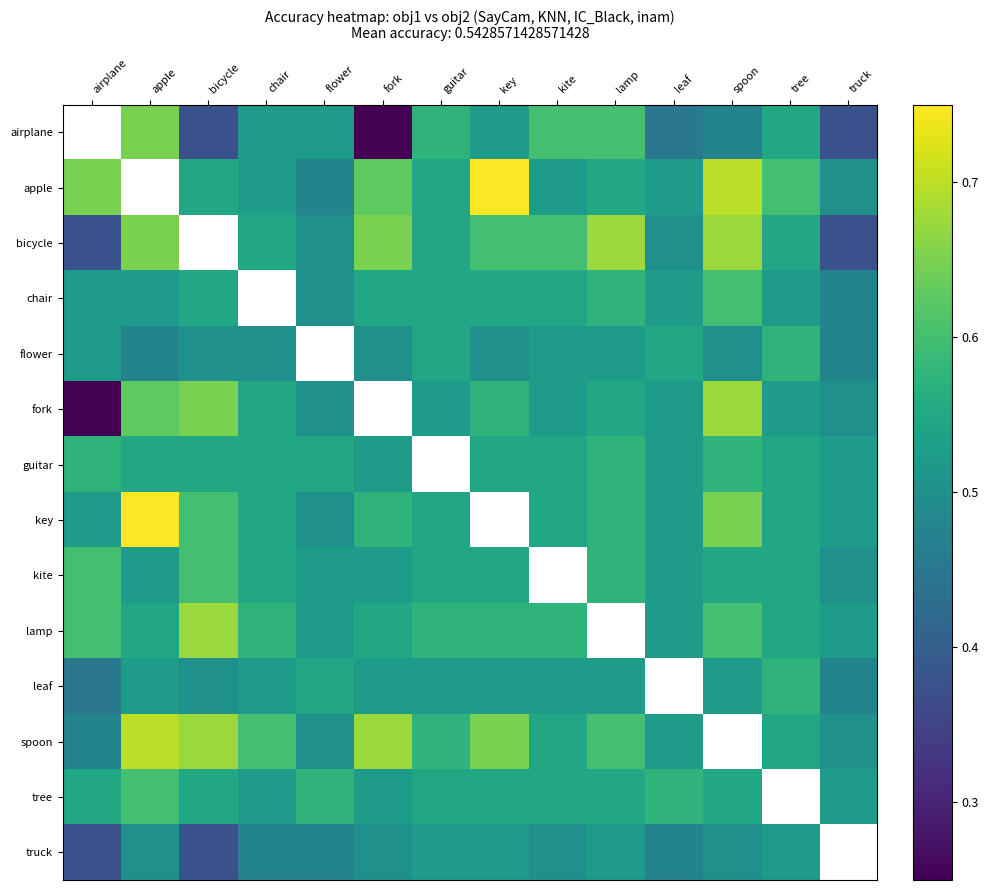

Rank the series by their maximum value, from lowest to highest.

truck, flower, leaf, chair, bicycle, airplane, guitar, kite, tree, fork, lamp, spoon, apple, key